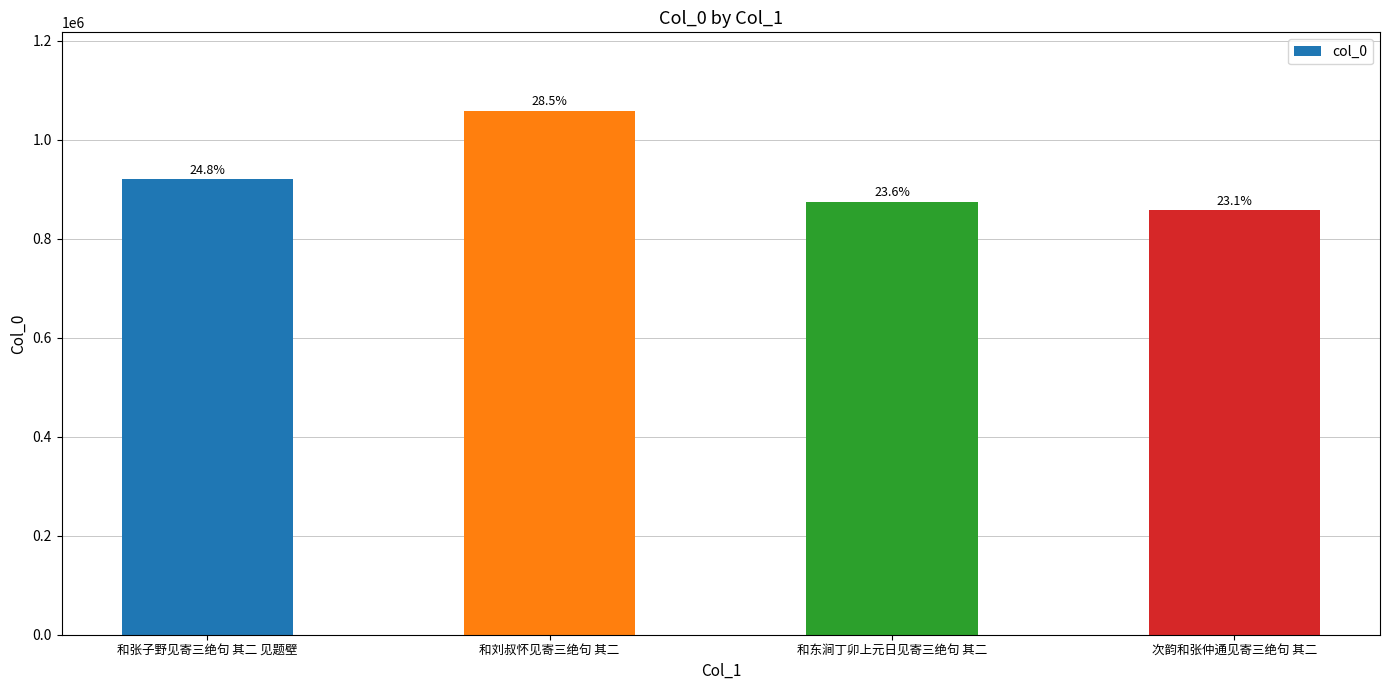

How many bars are there in total?

4